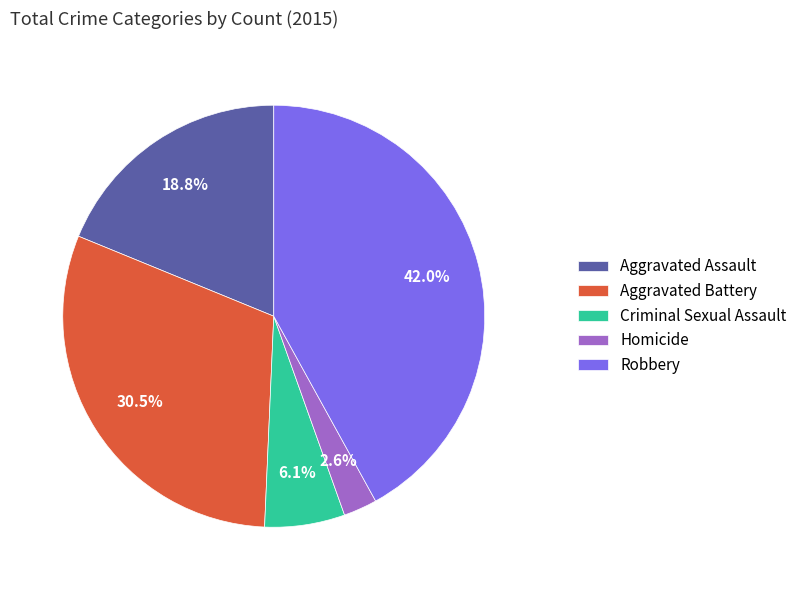

Which has a higher value, Robbery or Homicide?

Robbery